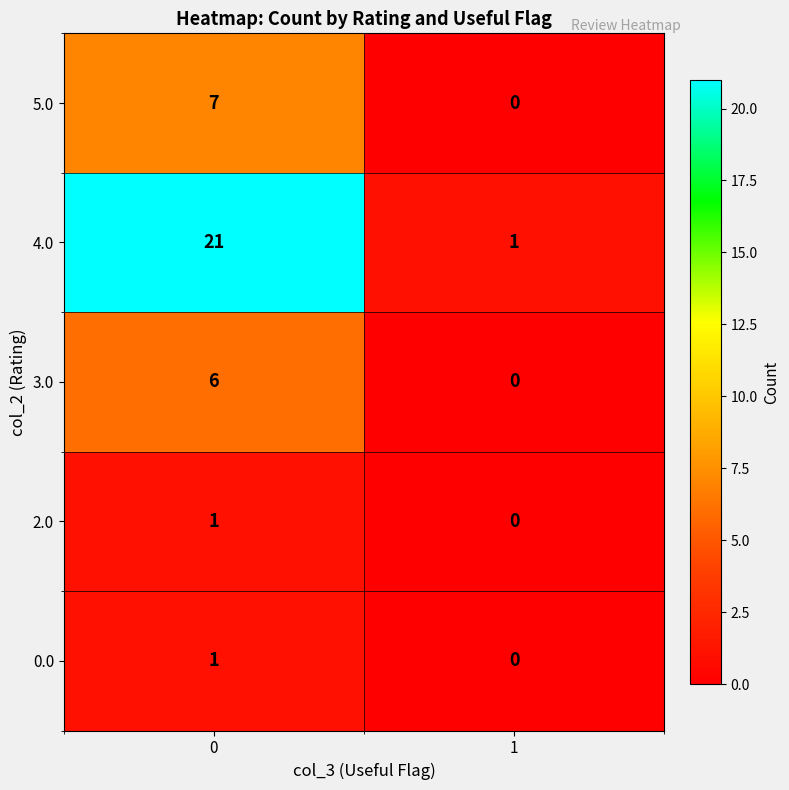

The 0.0 series shows 0 at 1. True or false?

True